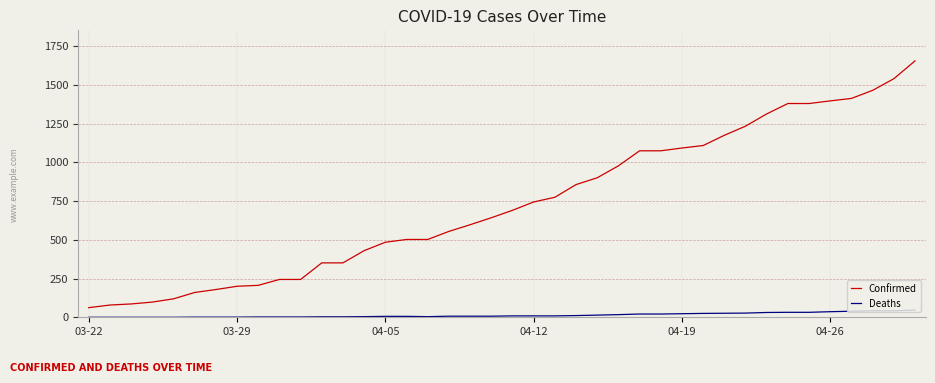

List the series in order of their peak value, lowest first.

Deaths, Confirmed